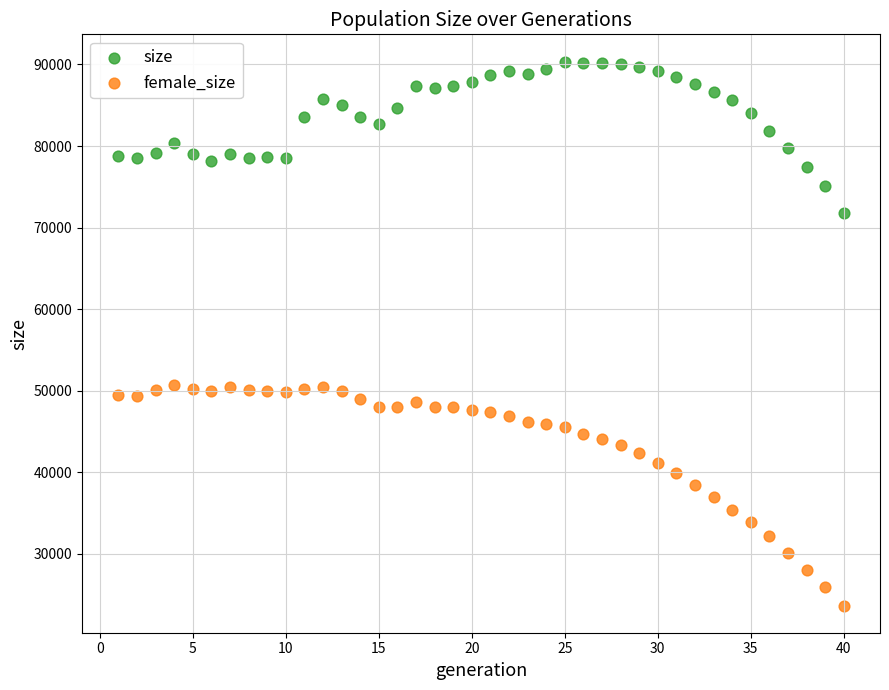

Which series contains the highest Y value?

size